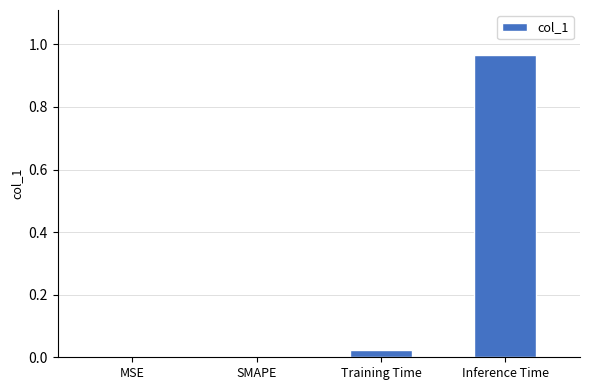

Is it true that the value at Training Time is 0.0?

True